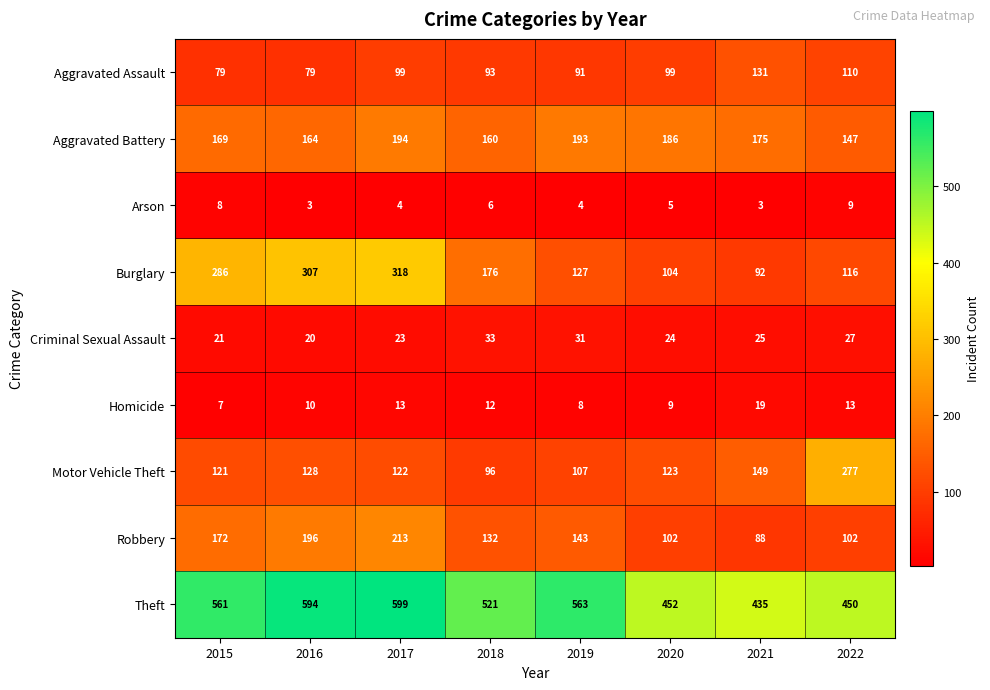

Which label corresponds to the largest value in the chart?

2017